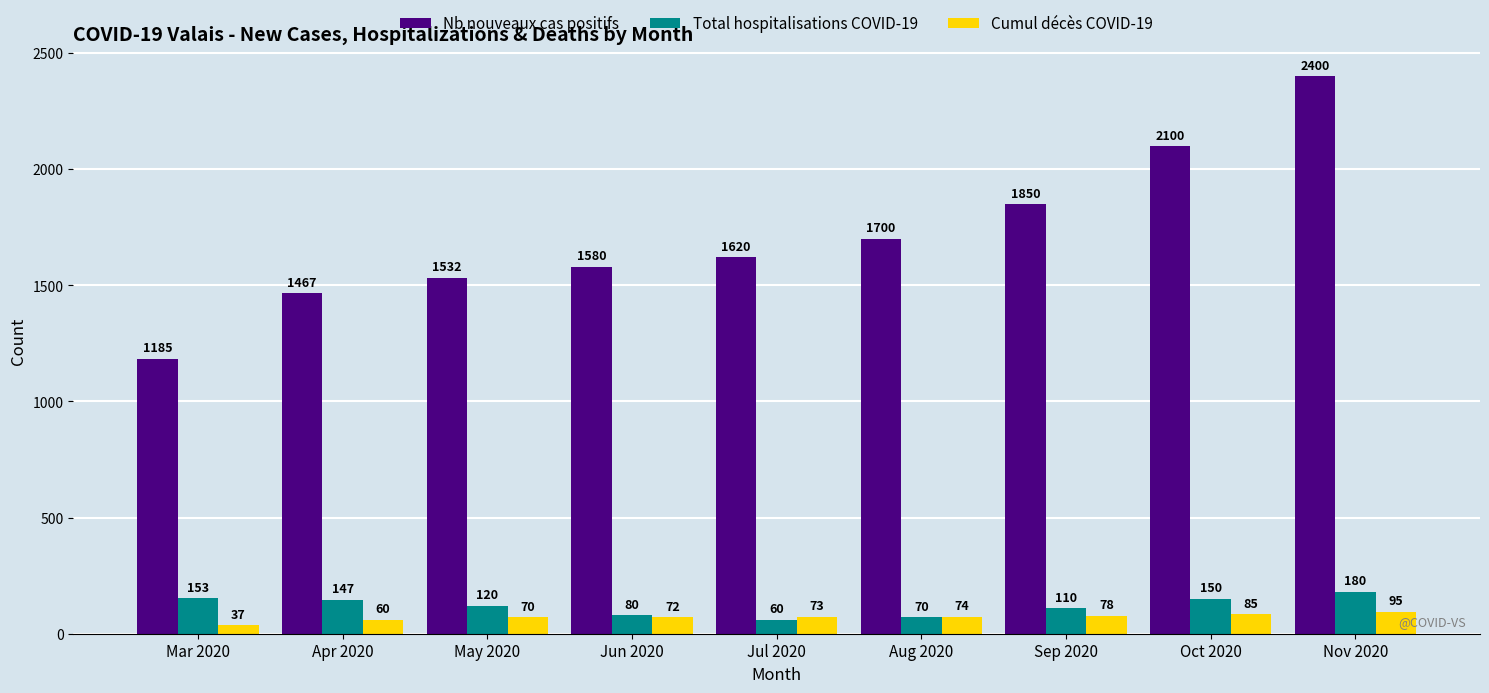

Are the bars horizontal?

No